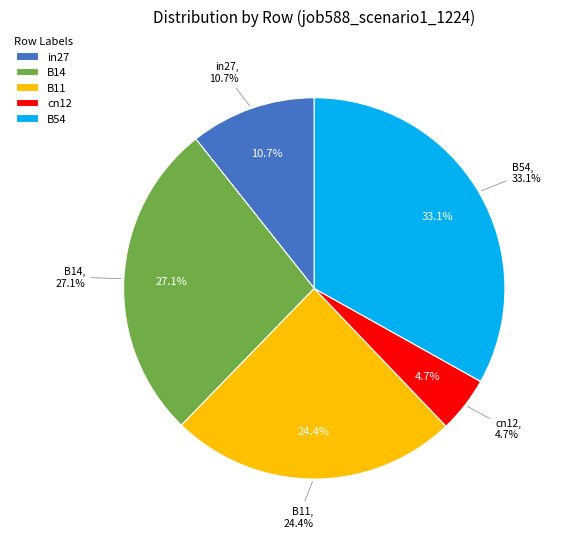

Count the number of slices in the pie.

5